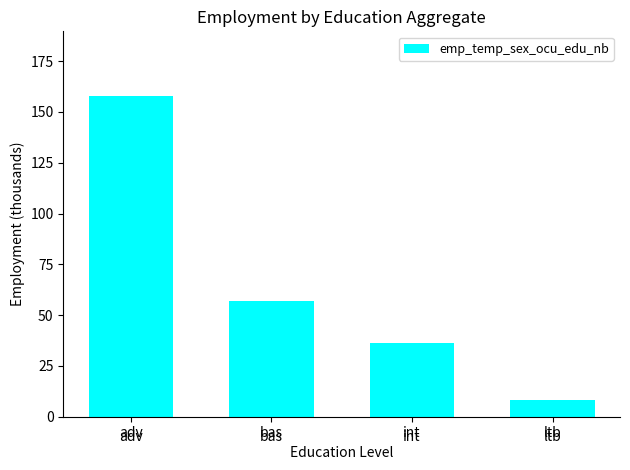

The chart shows a value of 14.0 at int. True or false?

False